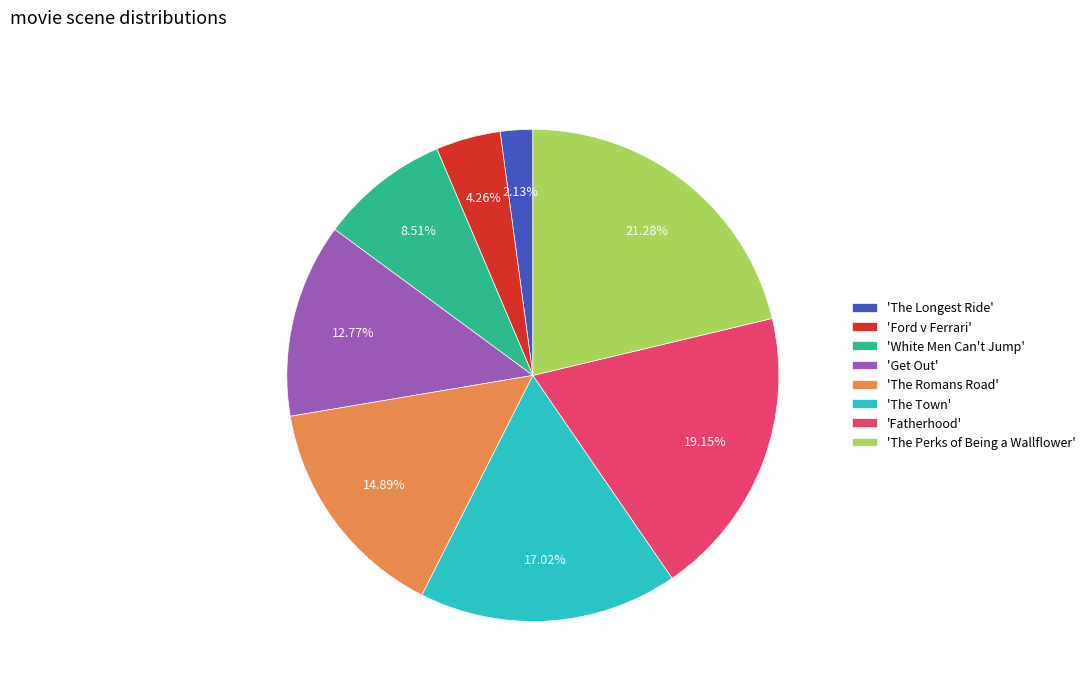

Does any single category account for the majority?

No